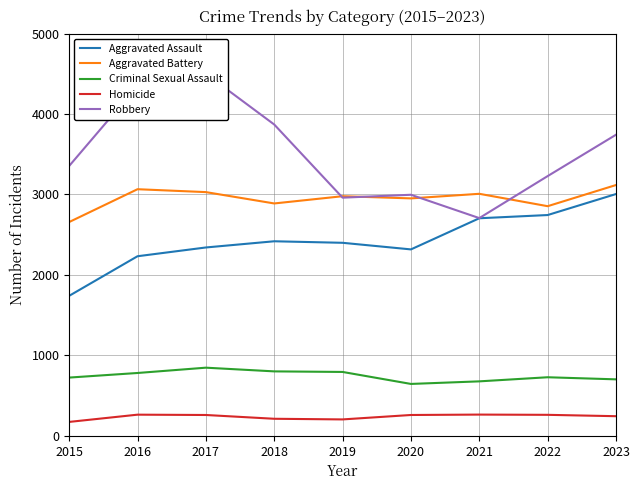

List the series in order of their overall mean, lowest first.

Homicide, Criminal Sexual Assault, Aggravated Assault, Aggravated Battery, Robbery